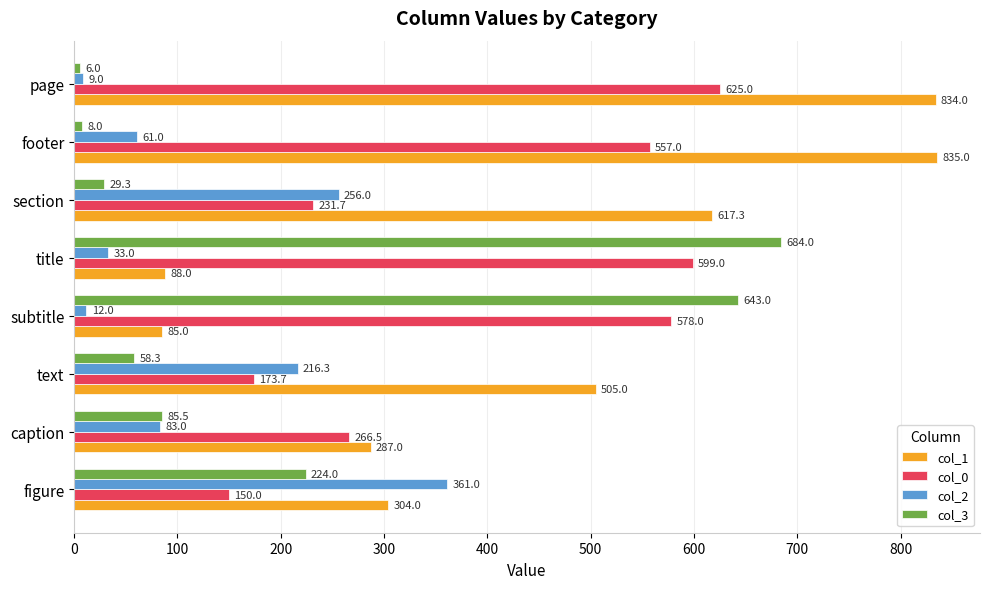

What is the total value across all series at title?

1404.0